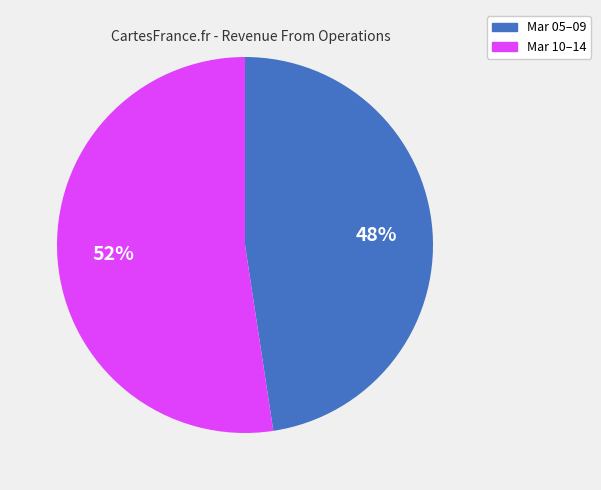

Does any single category account for the majority?

Yes